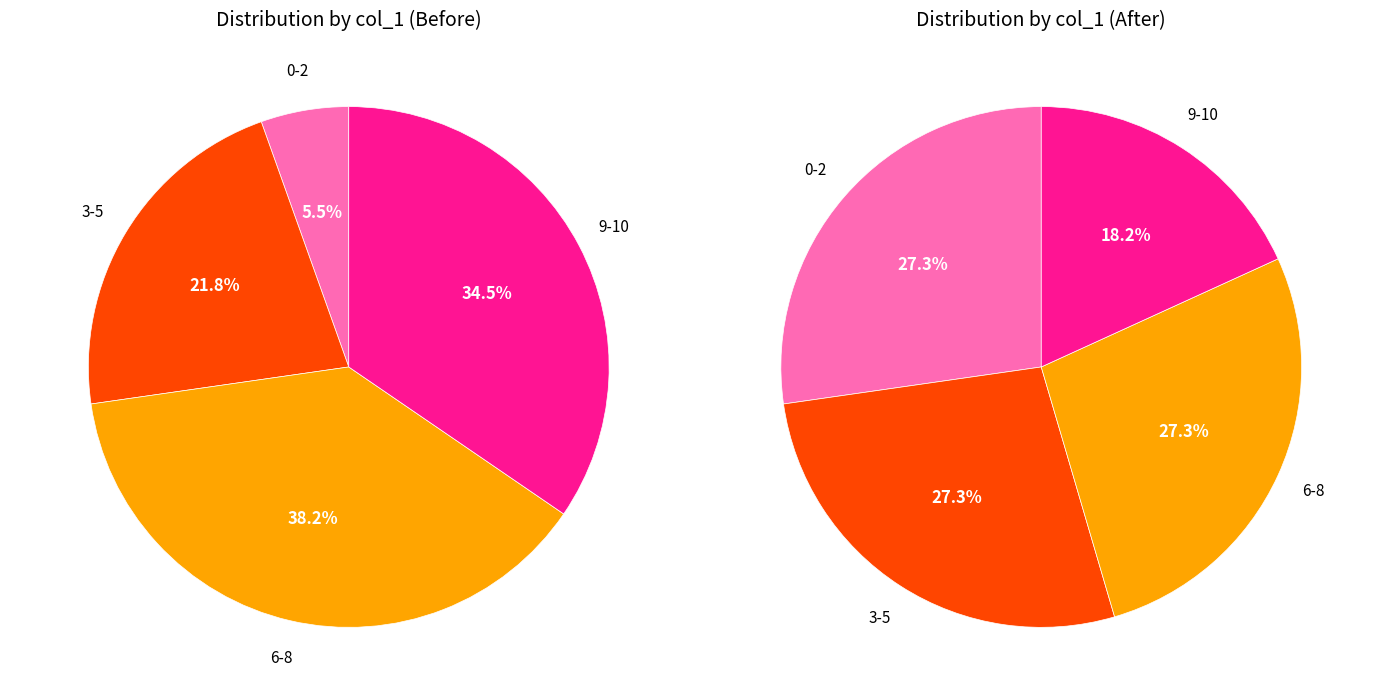

Is it true that 8 is 6% of the pie?

False